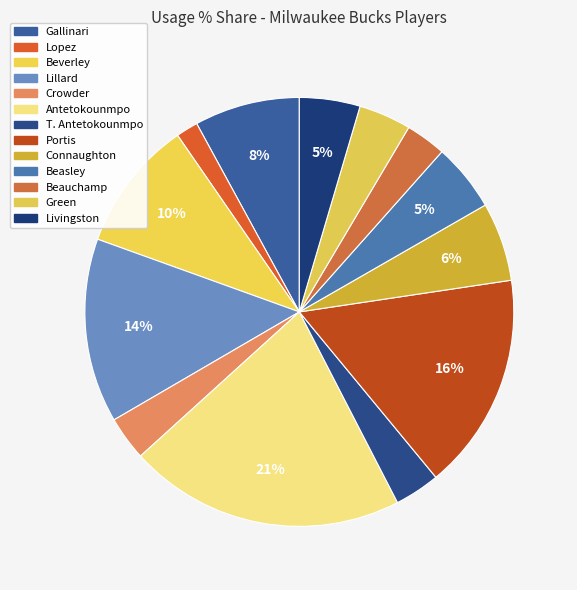

How many slices are in this pie chart?

13